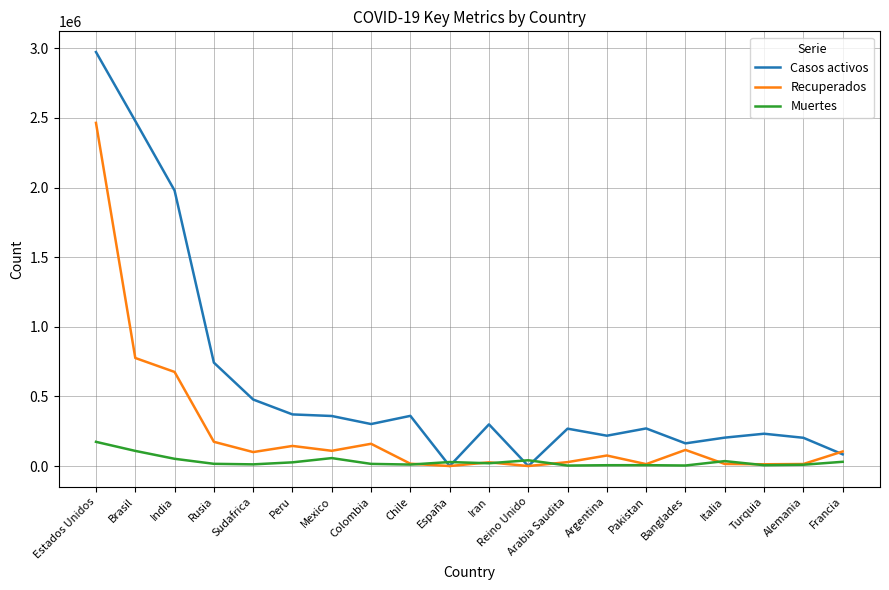

Which label corresponds to the largest value in the chart?

Estados Unidos